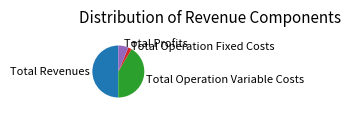

Rank the categories by value from lowest to highest.

Total Operation Fixed Costs, Total Profits, Total Operation Variable Costs, Total Revenues